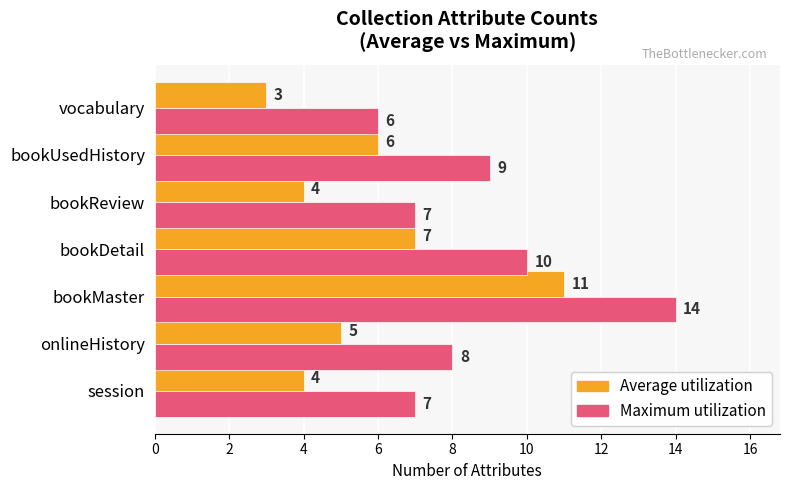

What is the difference between the highest and lowest values at bookUsedHistory?

3